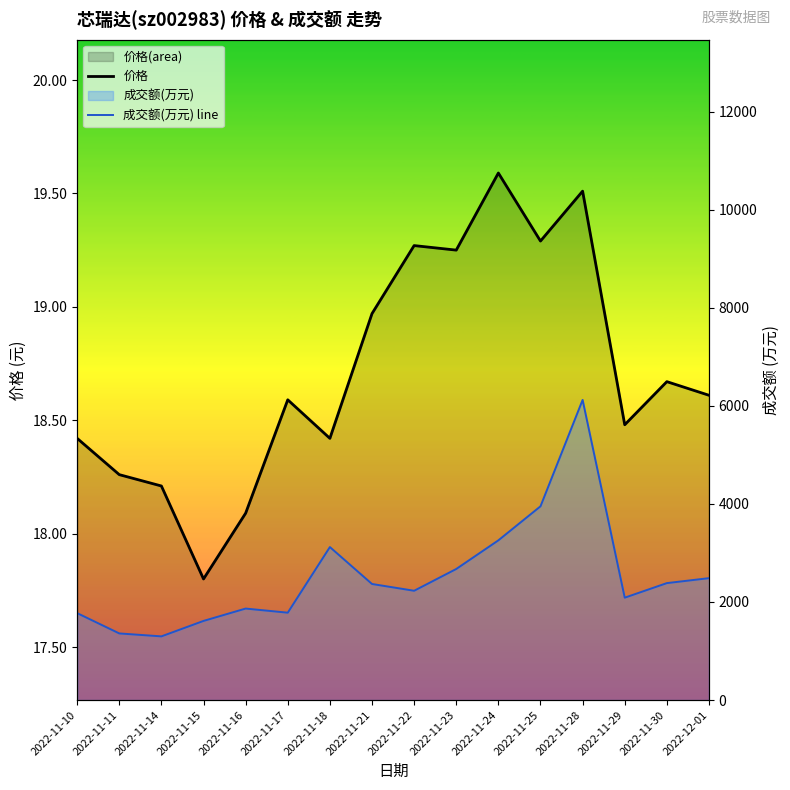

At which label does 成交额(万元) line reach its peak?

2022-11-28